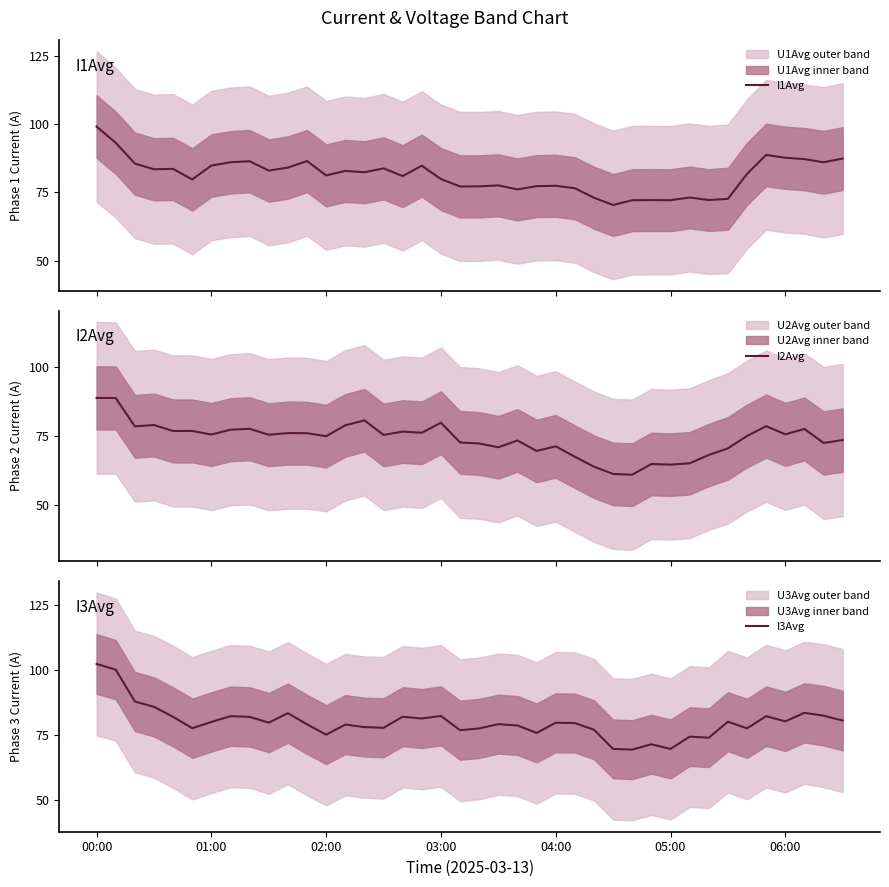

What is the minimum value for I1Avg?

70.4